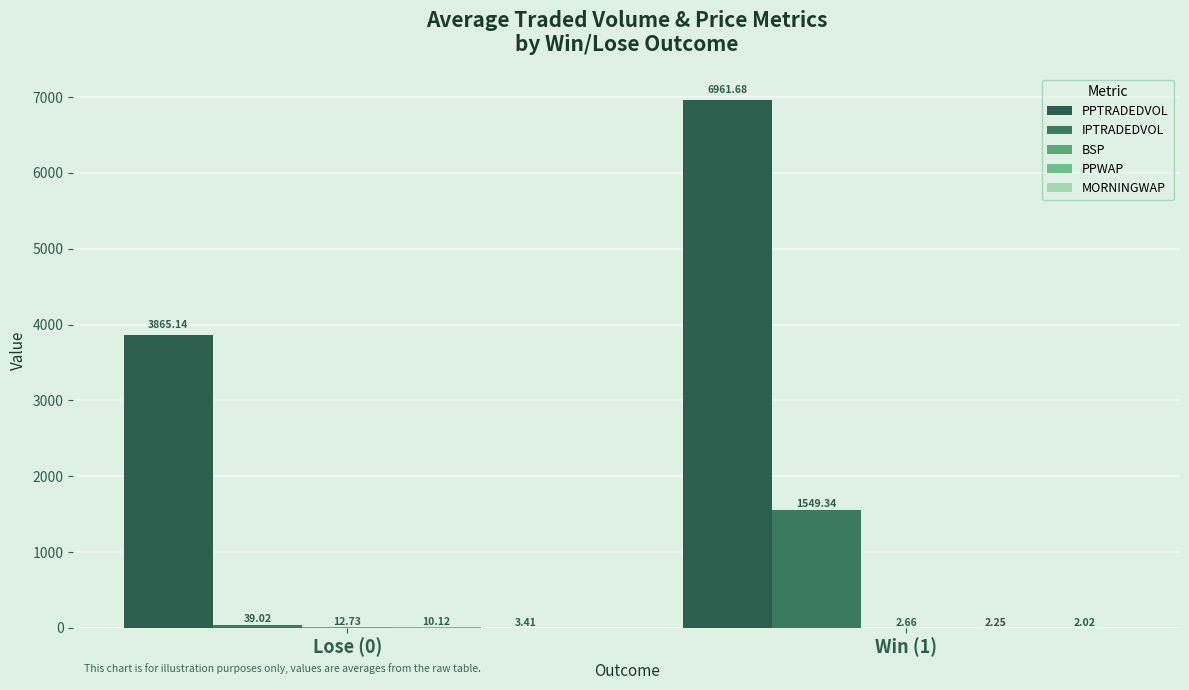

How many data points does each series have?

2